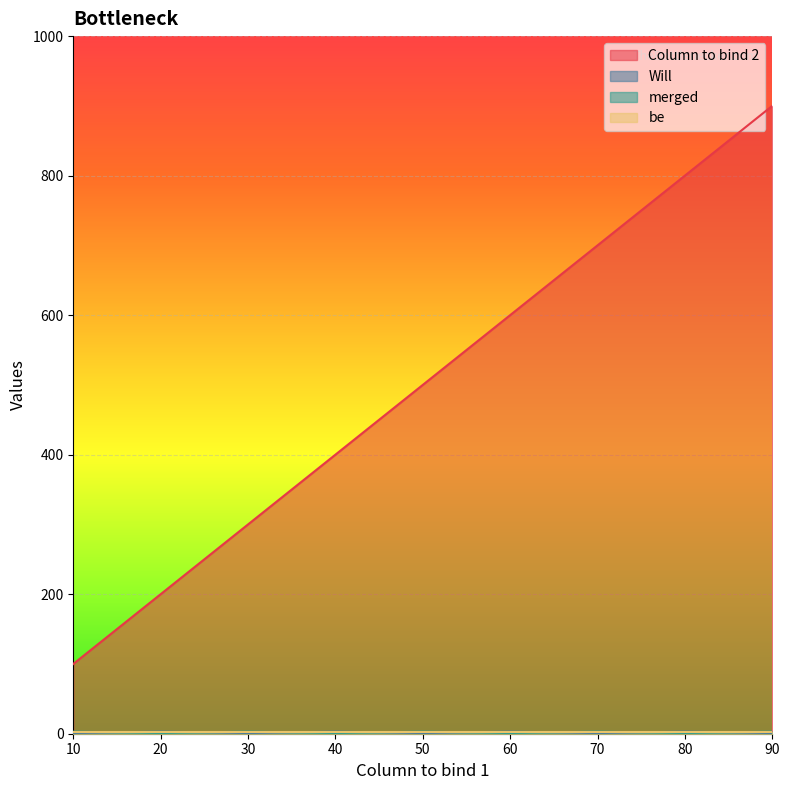

At which category is the sum across all series the highest?

90